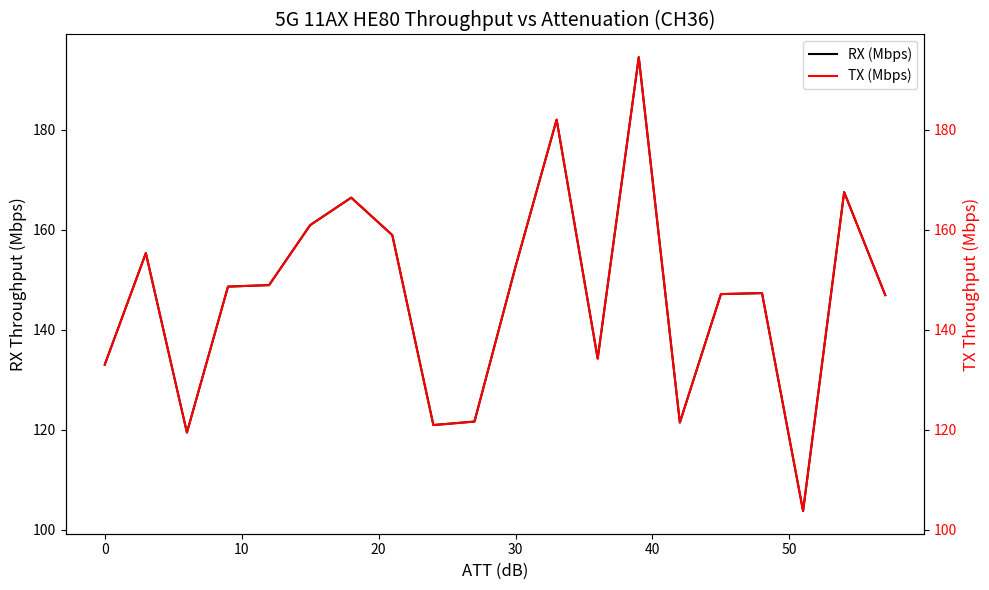

True or false: RX (Mbps) has a value of 152.6 at 30.

True